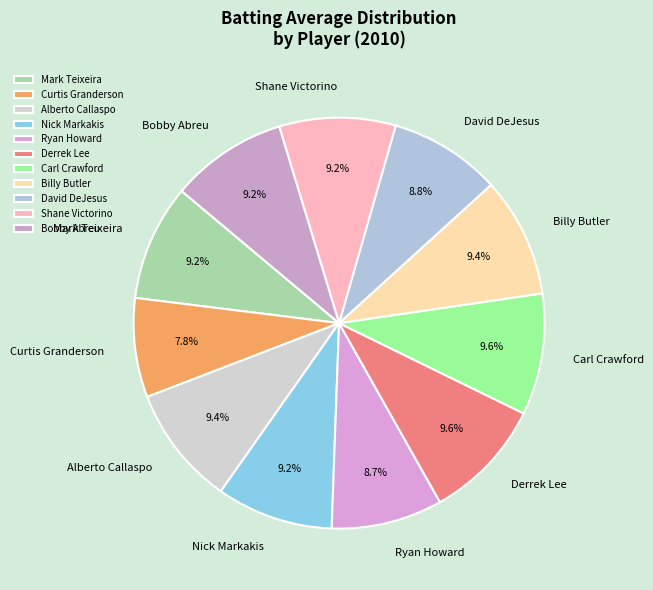

To the nearest percent, what is the average slice percentage?

9%